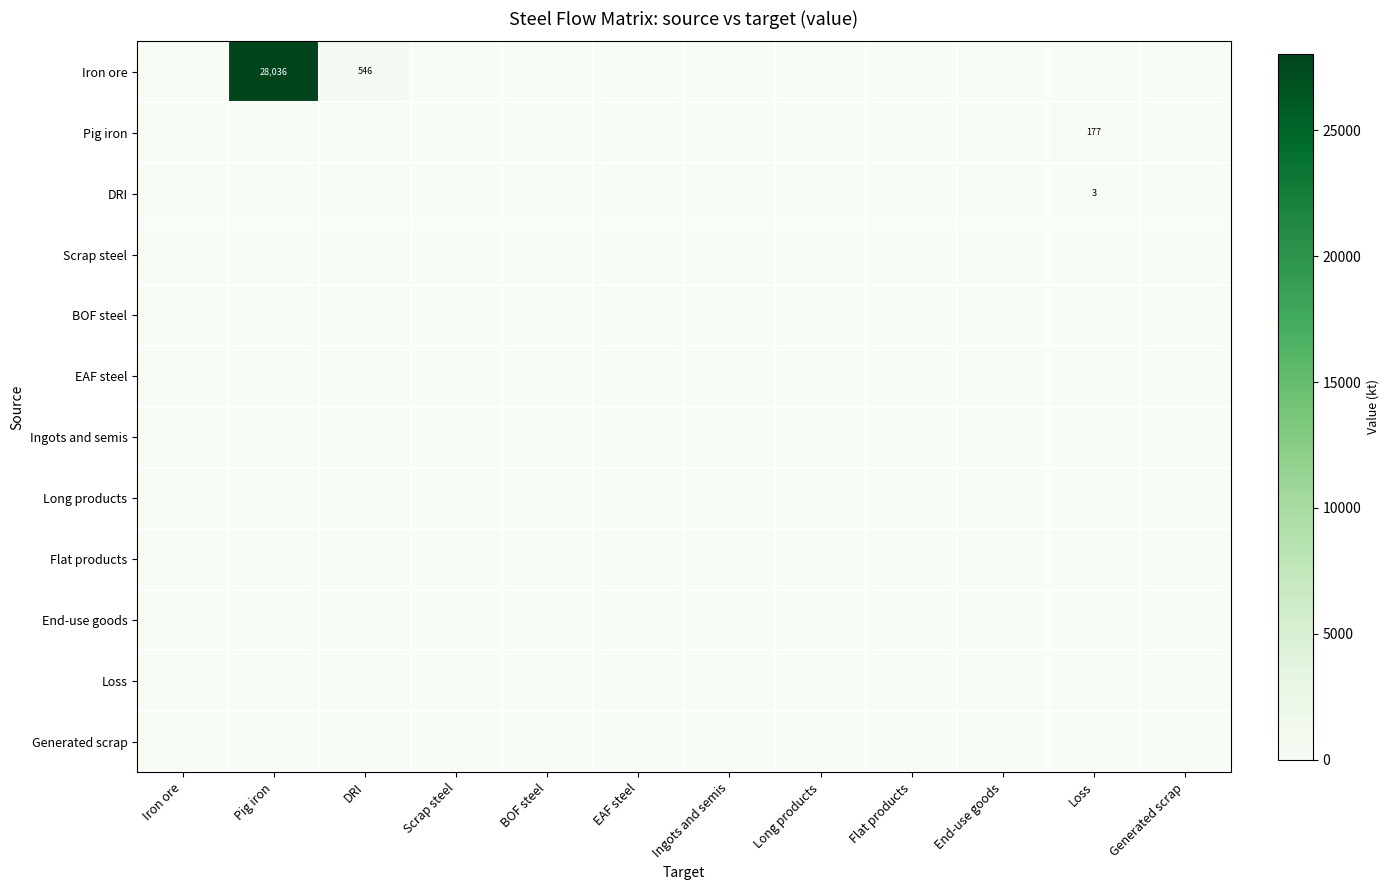

Which series has the largest total across all categories?

Iron ore